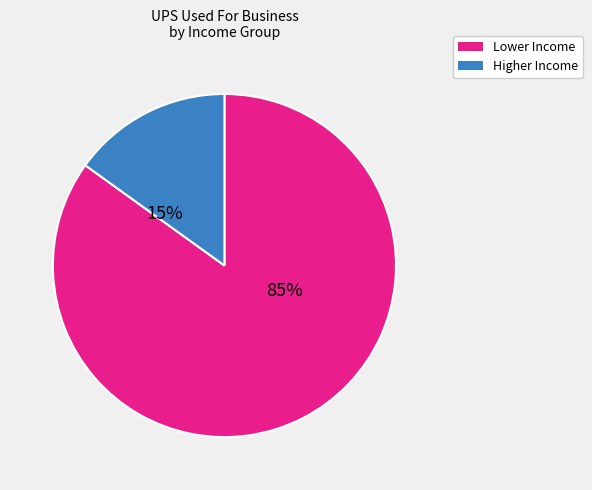

Does any single category account for the majority?

Yes